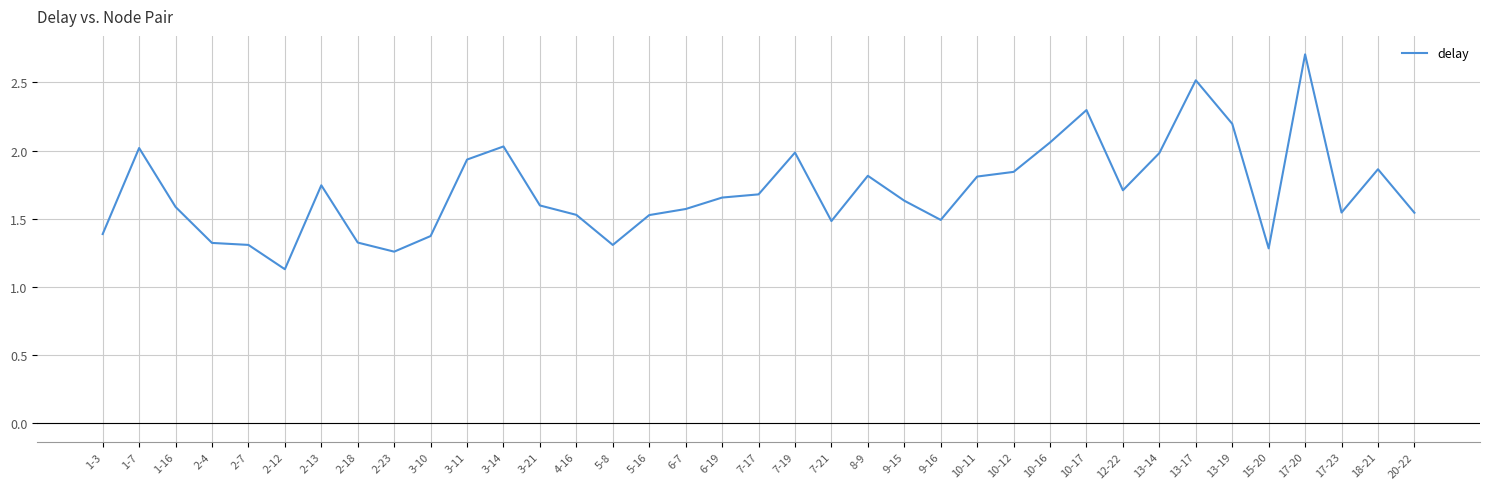

The value at 10-11 is 1.8. True or false?

True